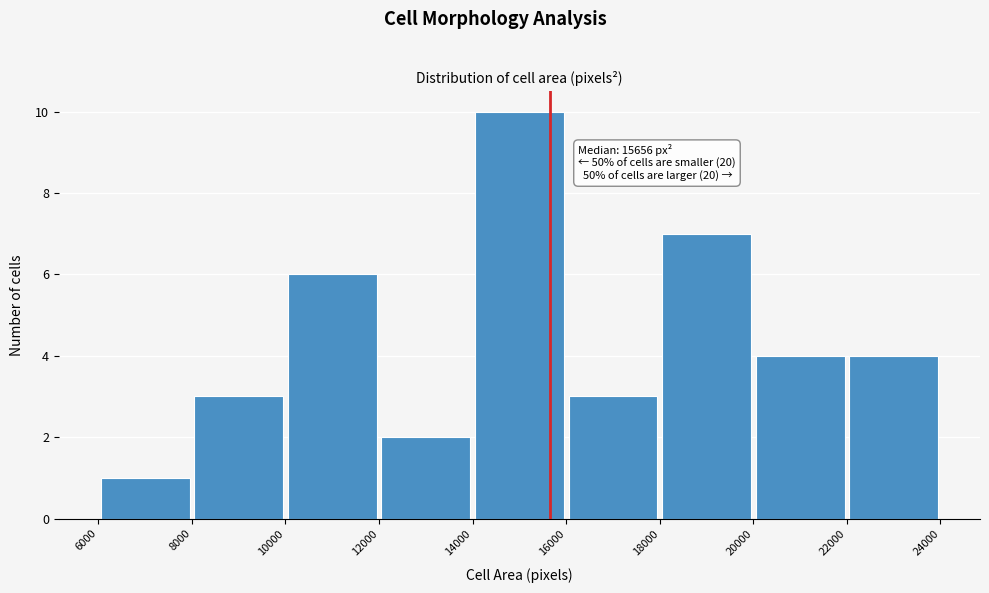

Which range on the x-axis has the tallest bar?

14000 to 16000